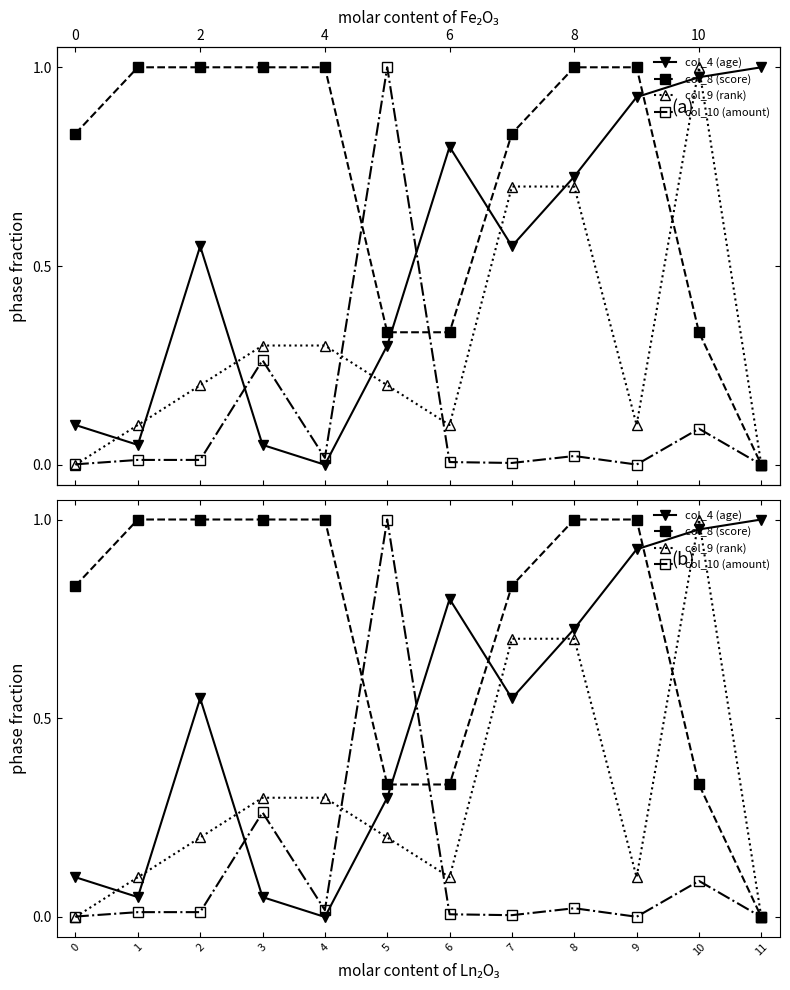

Rank the categories by col_9 (rank) value from lowest to highest.

0, 11, 1, 6, 9, 2, 5, 3, 4, 7, 8, 10